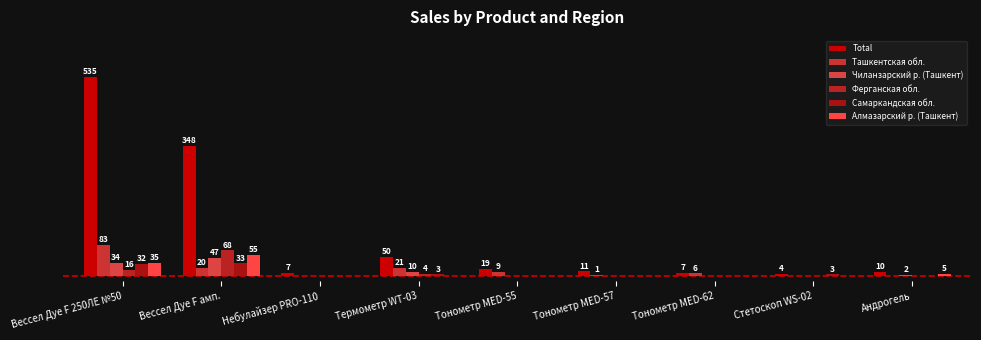

Which series has the largest total across all categories?

Total